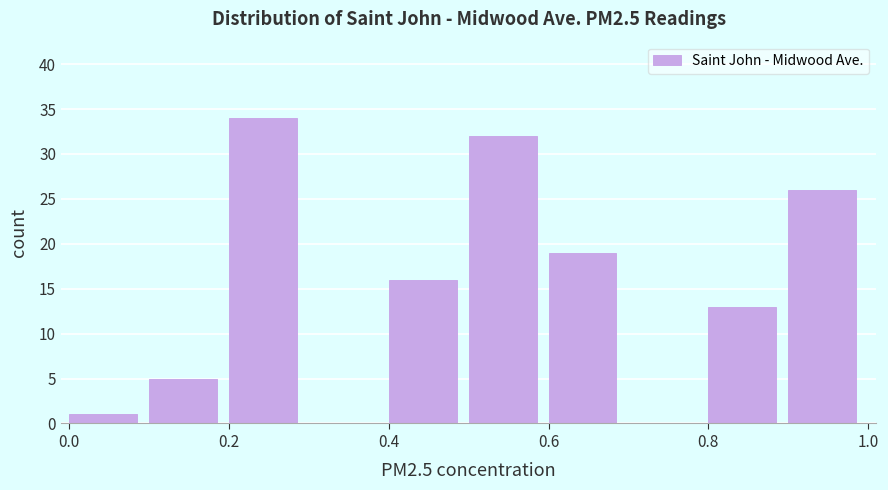

Which range on the x-axis has the tallest bar?

0.2 to 0.3